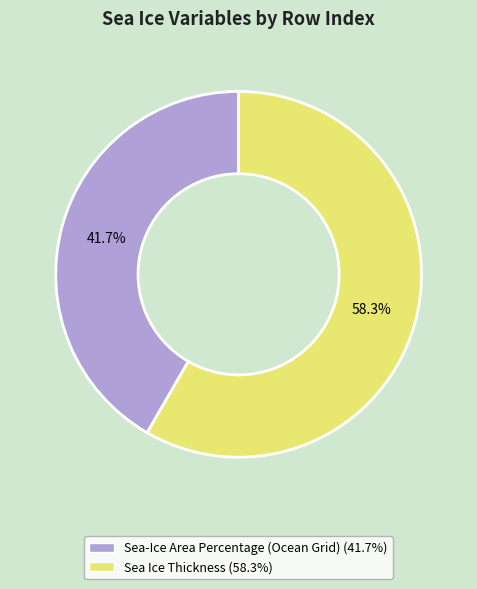

To the nearest percent, what is the difference between the largest and smallest slice percentages?

17%